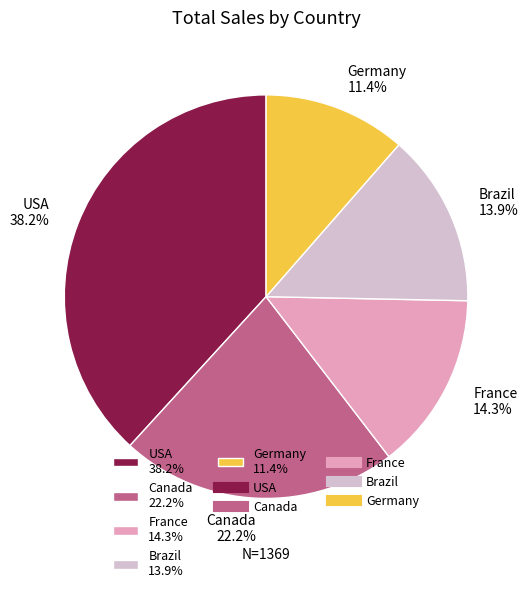

Which category has the biggest portion of the pie?

USA